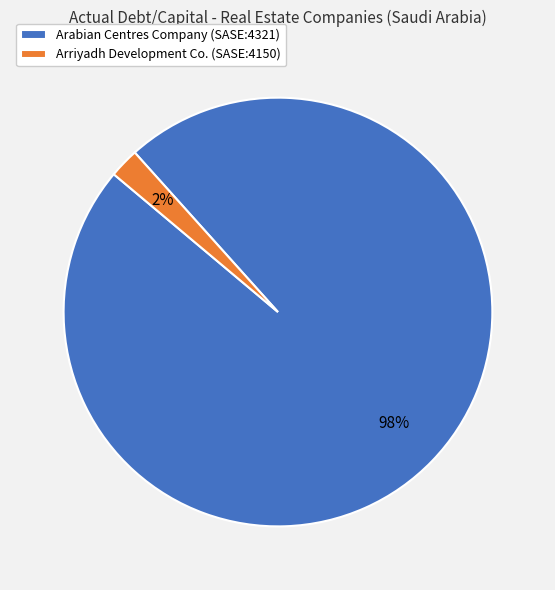

Which slice is the smallest?

Arriyadh Development Co. (SASE:4150)